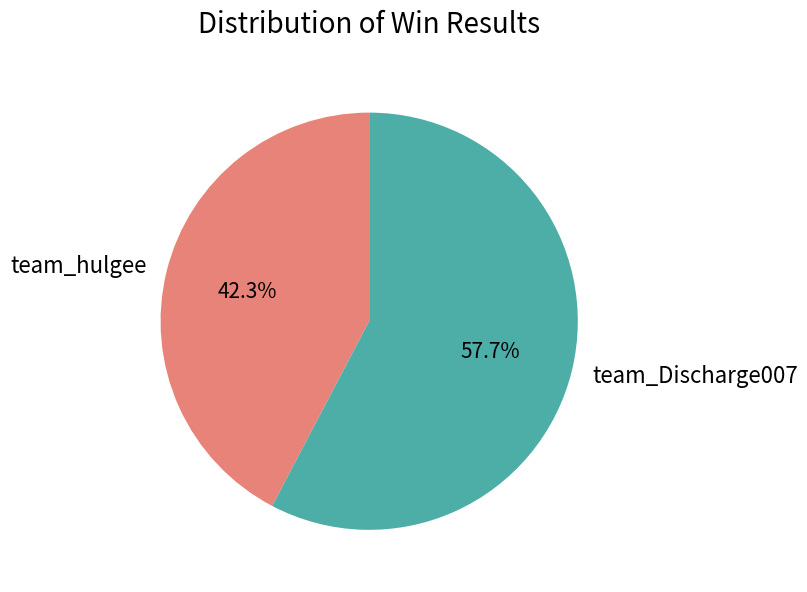

The team_hulgee slice represents 48% of the pie. True or false?

False